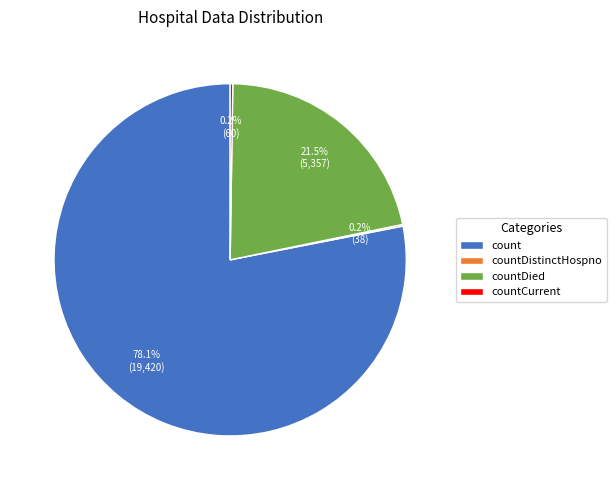

Between count and countDied, which is larger?

count